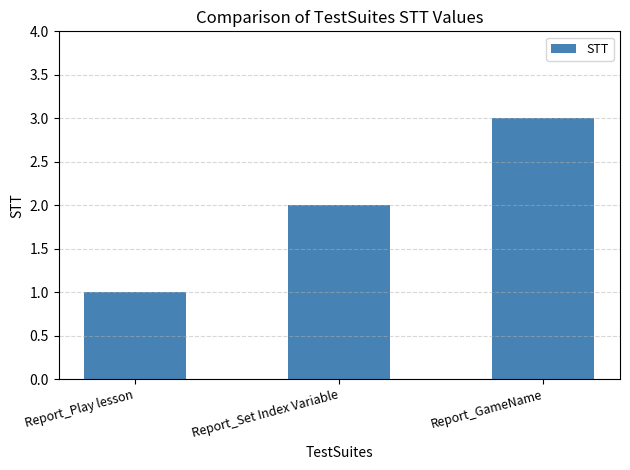

What position from the left is Report_Play lesson?

1